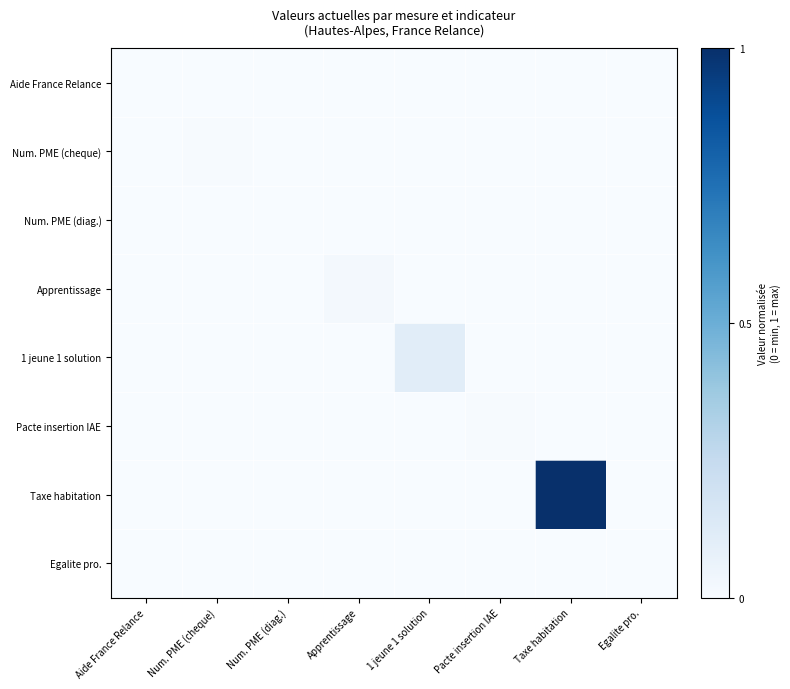

Reading left to right, transcribe all the data shown in this chart.

Aide France Relance: Aide France Relance=0.0	Num. PME (cheque)=0.0	Num. PME (diag.)=0.0	Apprentissage=0.0	1 jeune 1 solution=0.0	Pacte insertion IAE=0.0	Taxe habitation=0.0	Egalite pro.=0.0
Num. PME (cheque): Aide France Relance=0.0	Num. PME (cheque)=0.0	Num. PME (diag.)=0.0	Apprentissage=0.0	1 jeune 1 solution=0.0	Pacte insertion IAE=0.0	Taxe habitation=0.0	Egalite pro.=0.0
Num. PME (diag.): Aide France Relance=0.0	Num. PME (cheque)=0.0	Num. PME (diag.)=0.0	Apprentissage=0.0	1 jeune 1 solution=0.0	Pacte insertion IAE=0.0	Taxe habitation=0.0	Egalite pro.=0.0
Apprentissage: Aide France Relance=0.0	Num. PME (cheque)=0.0	Num. PME (diag.)=0.0	Apprentissage=0.0	1 jeune 1 solution=0.0	Pacte insertion IAE=0.0	Taxe habitation=0.0	Egalite pro.=0.0
1 jeune 1 solution: Aide France Relance=0.0	Num. PME (cheque)=0.0	Num. PME (diag.)=0.0	Apprentissage=0.0	1 jeune 1 solution=0.1	Pacte insertion IAE=0.0	Taxe habitation=0.0	Egalite pro.=0.0
Pacte insertion IAE: Aide France Relance=0.0	Num. PME (cheque)=0.0	Num. PME (diag.)=0.0	Apprentissage=0.0	1 jeune 1 solution=0.0	Pacte insertion IAE=0.0	Taxe habitation=0.0	Egalite pro.=0.0
Taxe habitation: Aide France Relance=0.0	Num. PME (cheque)=0.0	Num. PME (diag.)=0.0	Apprentissage=0.0	1 jeune 1 solution=0.0	Pacte insertion IAE=0.0	Taxe habitation=1.0	Egalite pro.=0.0
Egalite pro.: Aide France Relance=0.0	Num. PME (cheque)=0.0	Num. PME (diag.)=0.0	Apprentissage=0.0	1 jeune 1 solution=0.0	Pacte insertion IAE=0.0	Taxe habitation=0.0	Egalite pro.=0.0